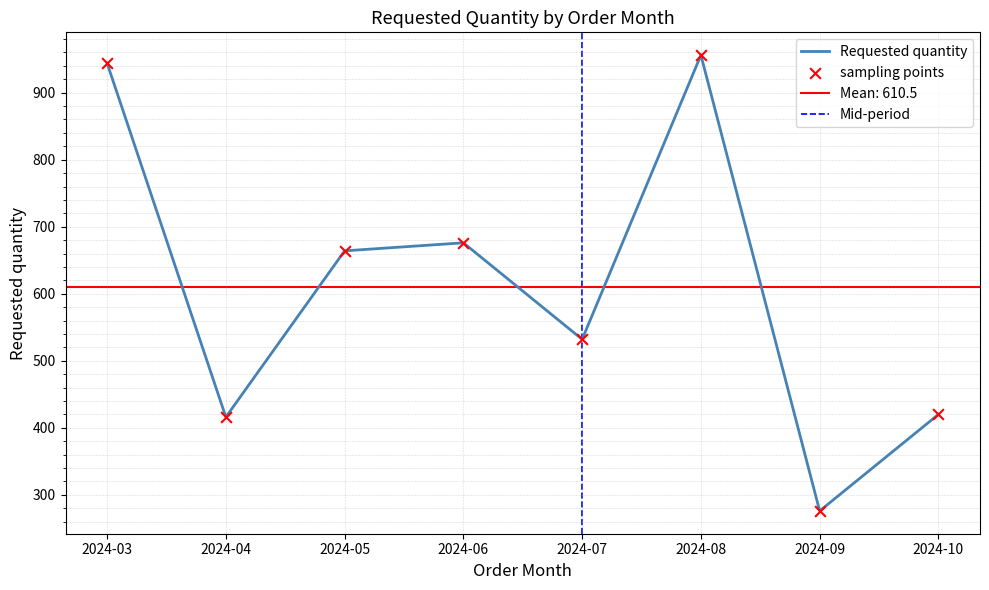

What is the change in value from 2024-04 to 2024-05?

+248